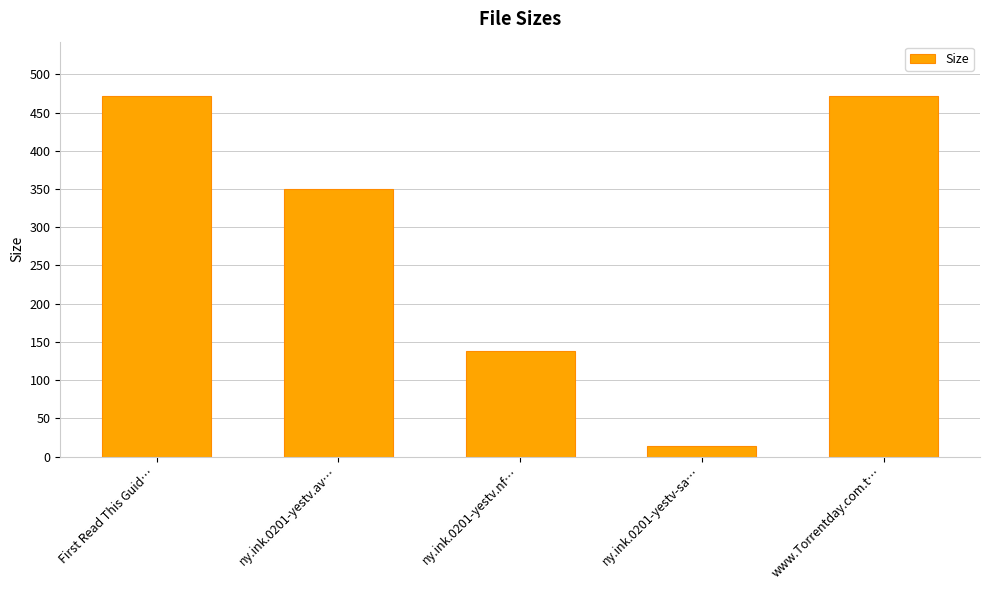

What is the difference between the maximum and minimum values?

458.2